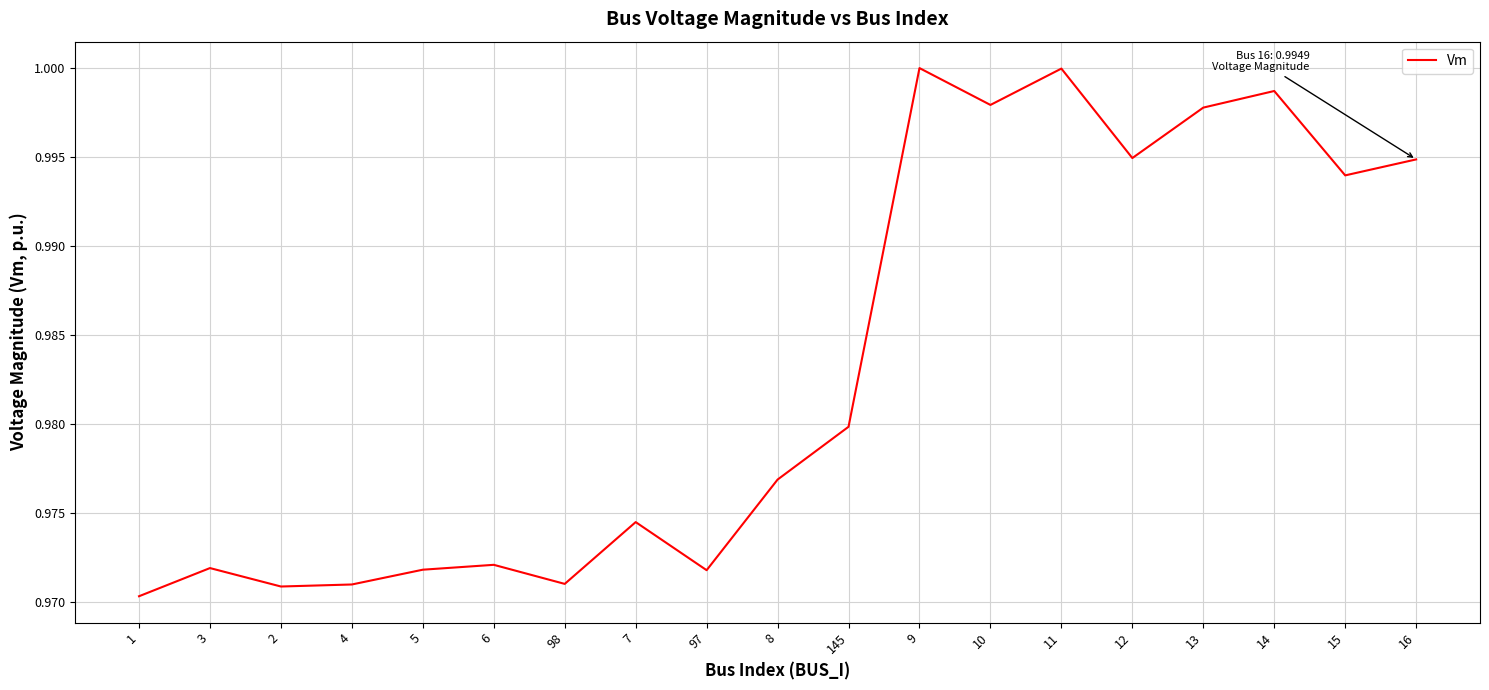

Which has a higher value, 6 or 15?

15